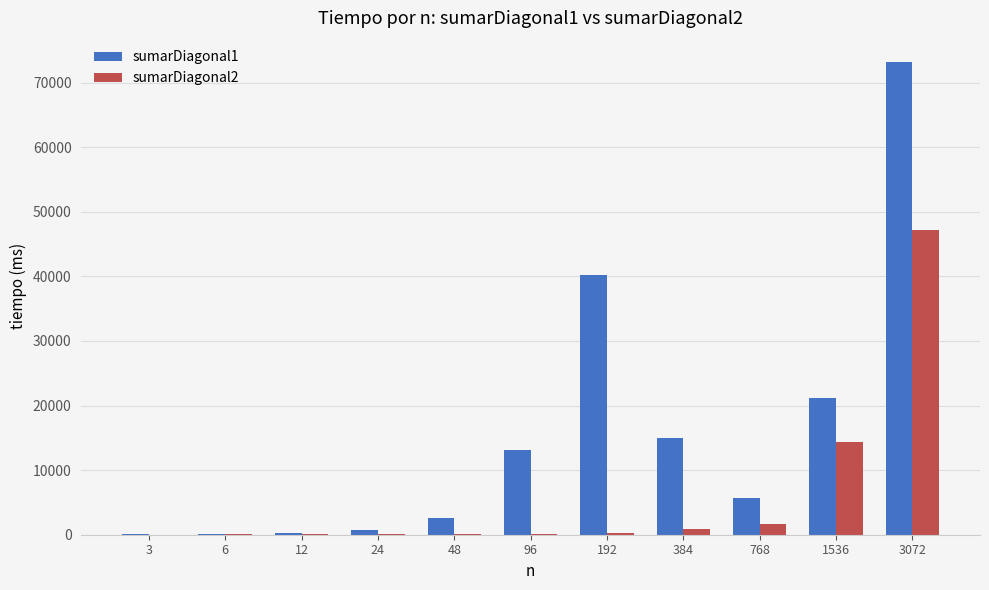

At which category is the sum across all series the highest?

3072